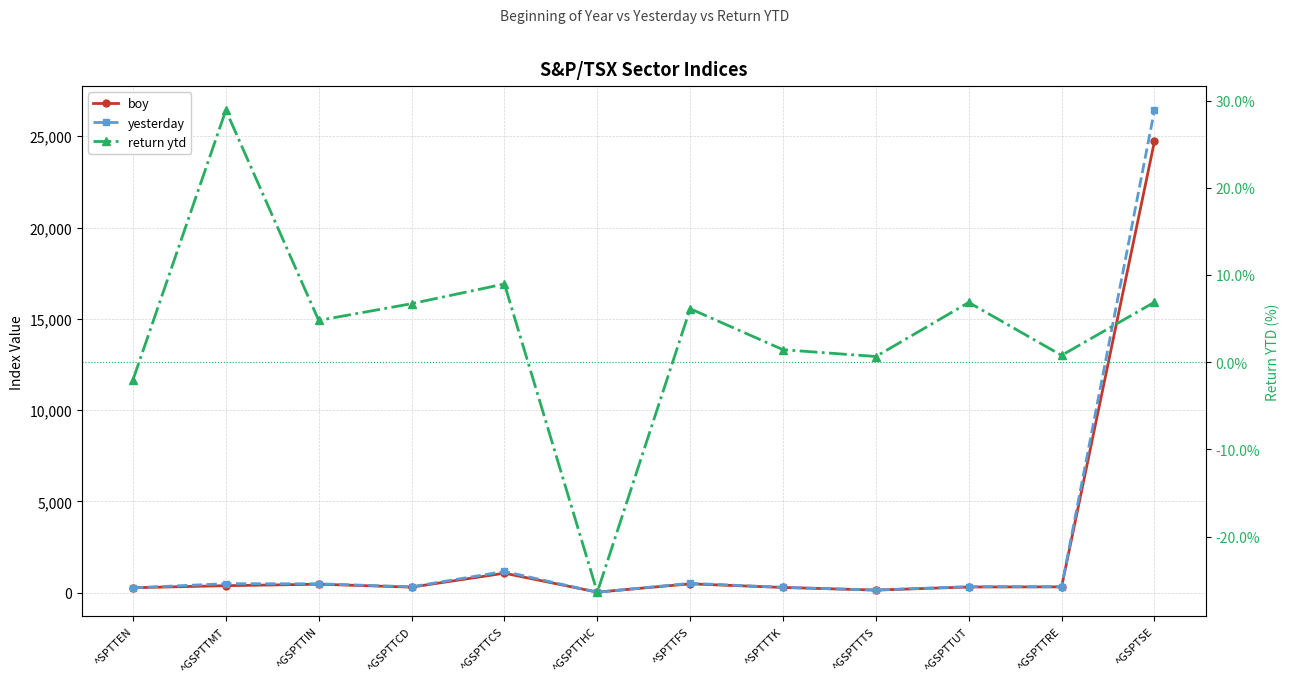

What is the smallest value displayed?

-26.4